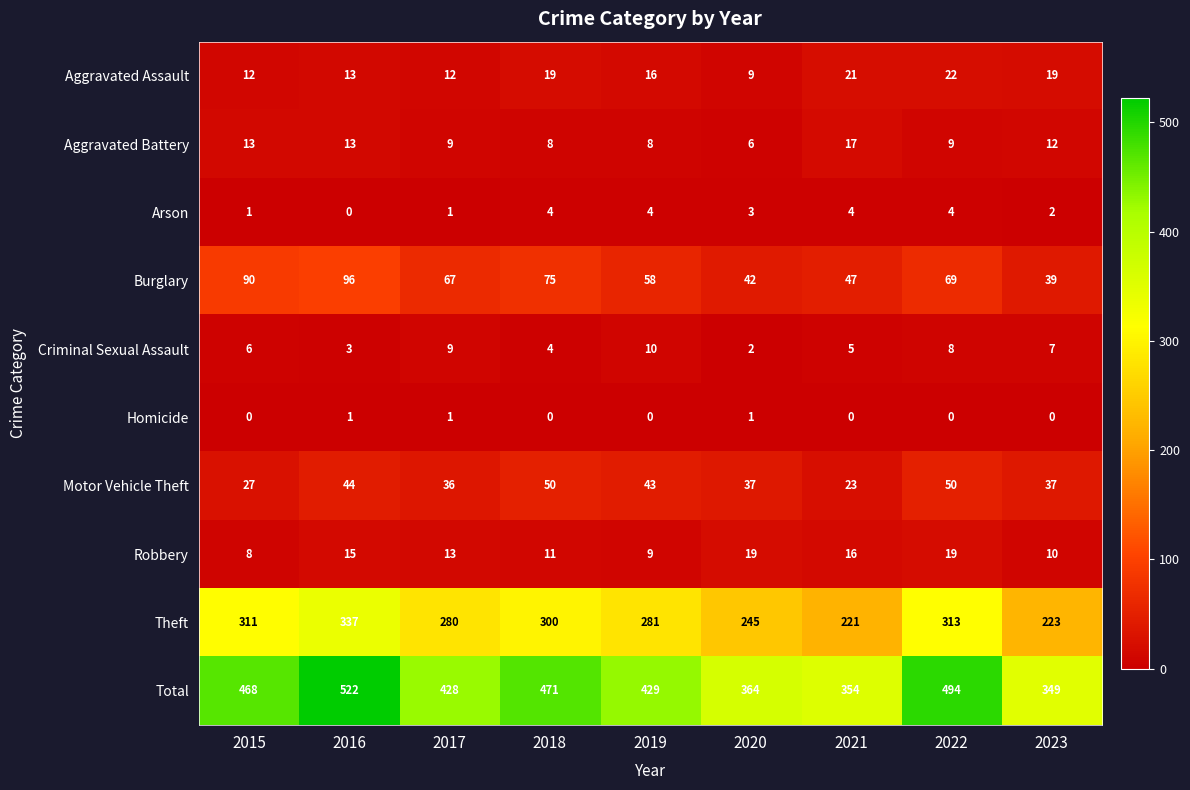

The Homicide series shows 0 at 2015. True or false?

True